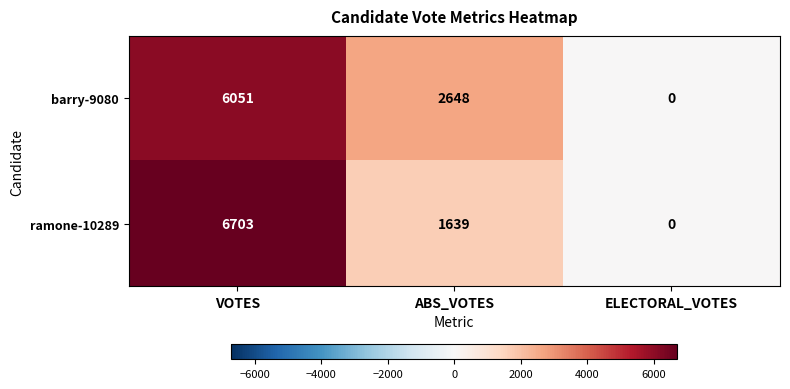

Reading left to right, what are all the values shown in this chart?

barry-9080: VOTES=6051	ABS_VOTES=2648	ELECTORAL_VOTES=0
ramone-10289: VOTES=6703	ABS_VOTES=1639	ELECTORAL_VOTES=0